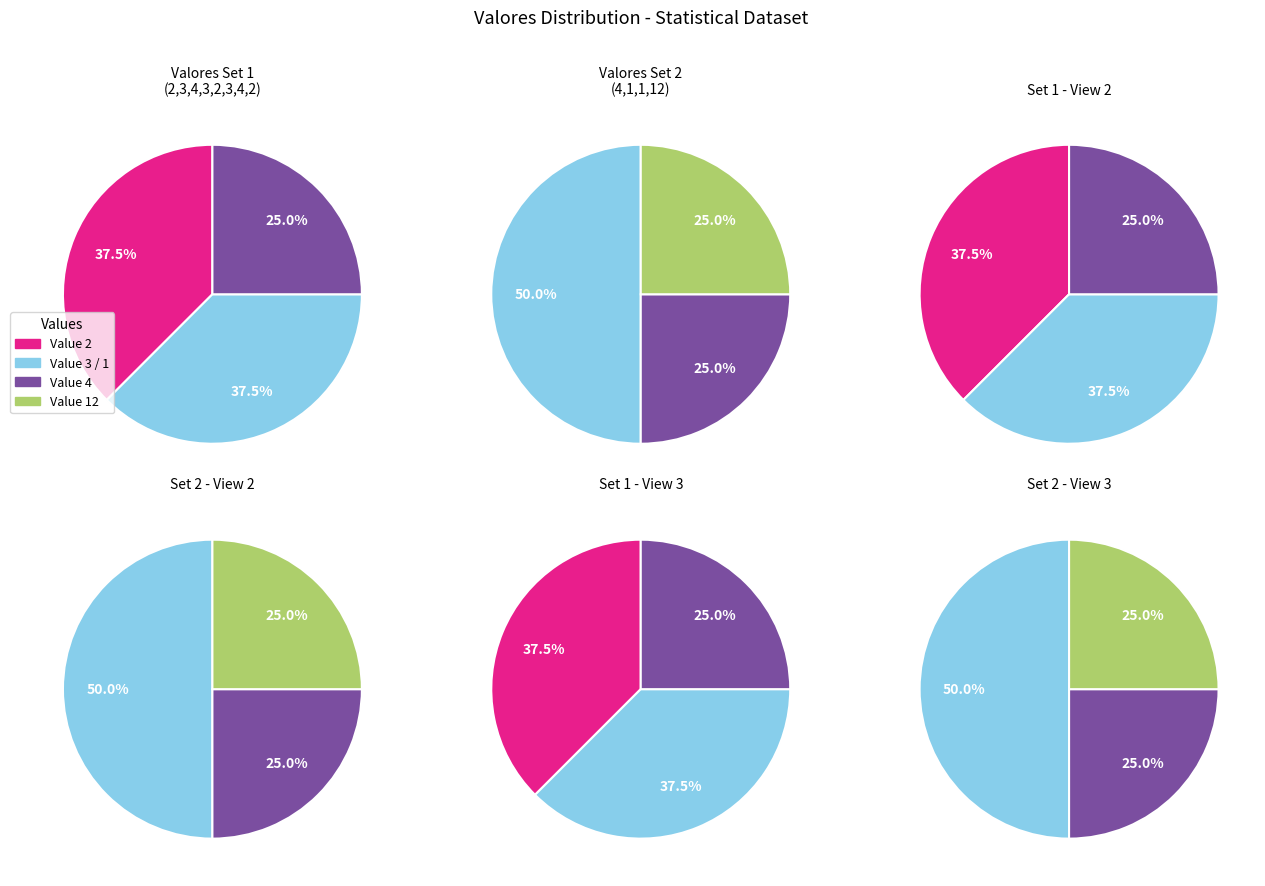

To the nearest percent, what is the combined percentage of 1 and 1?

11%